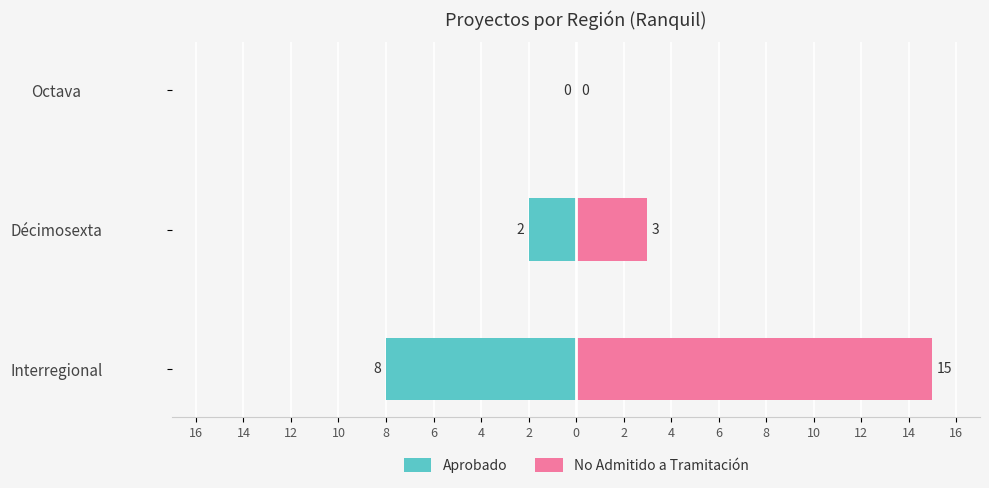

True or false: Aprobado has a value of -3 at Décimosexta.

False